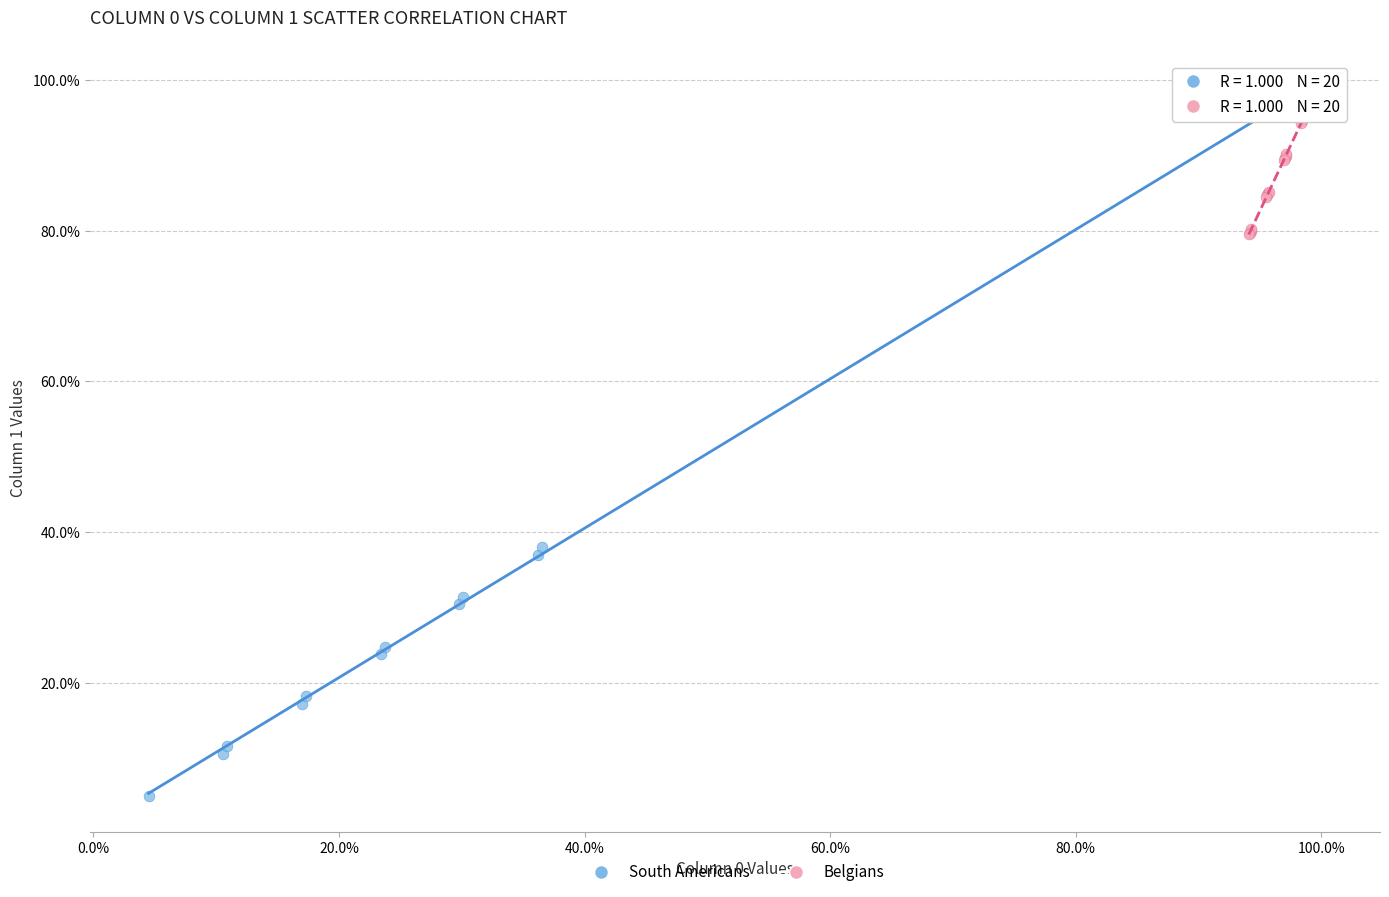

Which series reaches the minimum Y coordinate?

South Americans